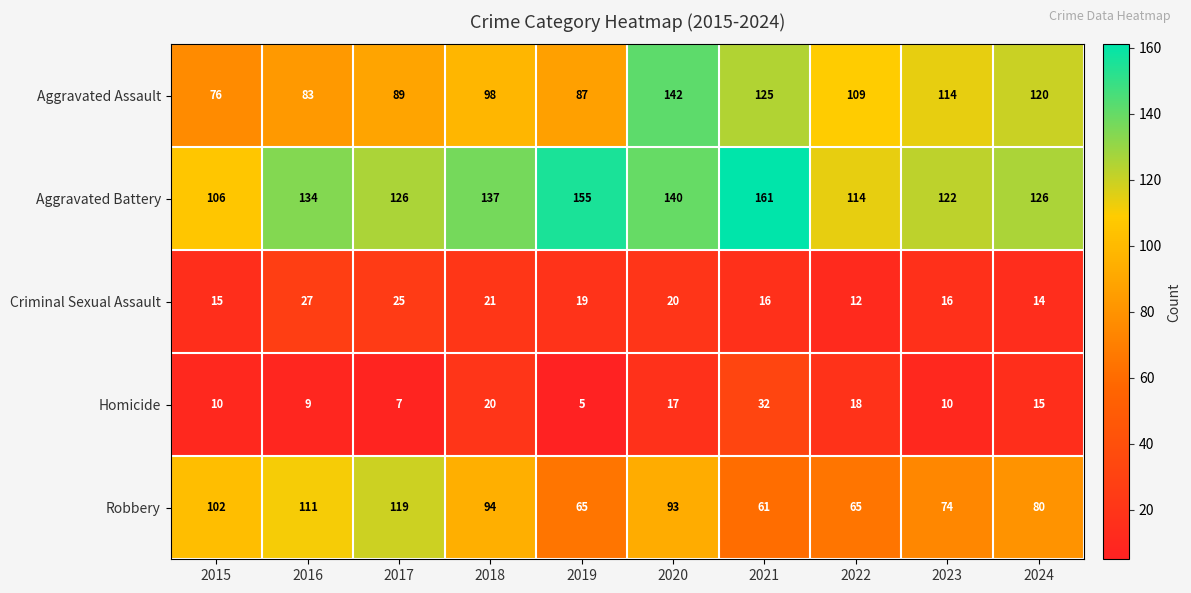

The value of Aggravated Battery at 2016 is 181. True or false?

False